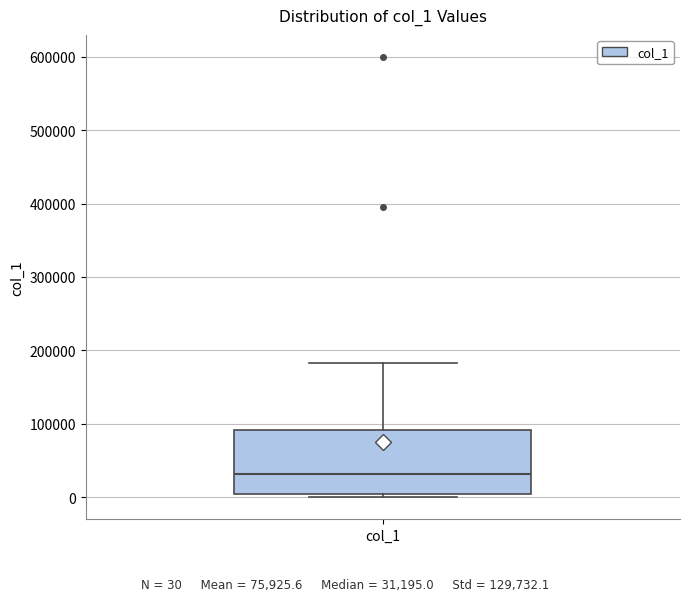

Transcribe this box plot: give where the median line is, the range the box spans, and where the two whiskers end, as read against the y-axis. The values are not printed on the chart, so give them approximately, as read against the axis.

median 30000, box 0 to 90000, whiskers 0 (just below the box's lower edge) to 180000